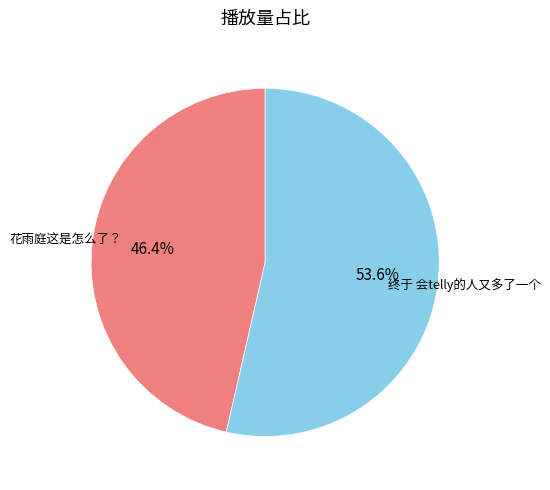

Is there any slice that represents more than half of the pie?

Yes